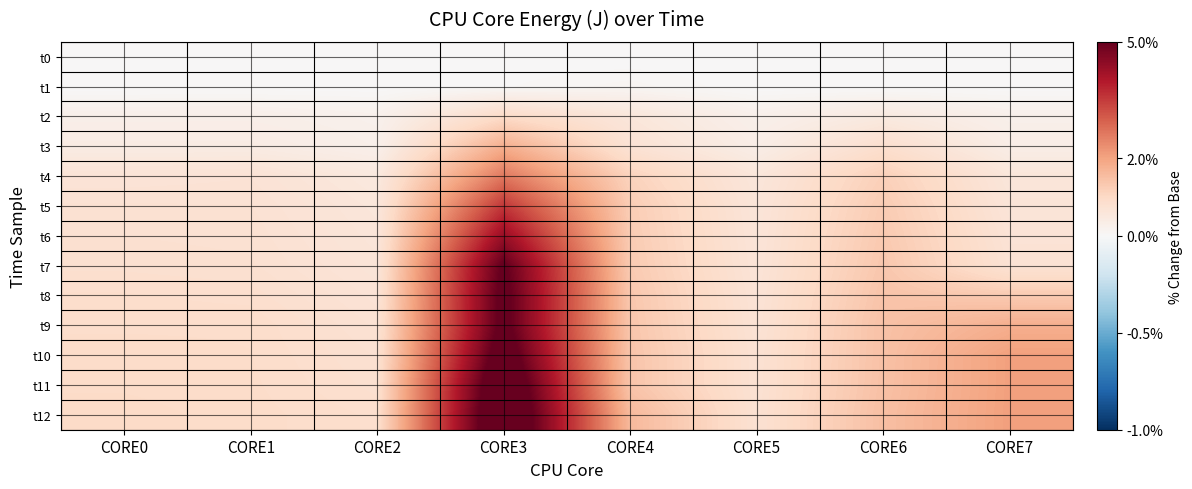

At which category does the chart reach its peak across all series?

CORE3